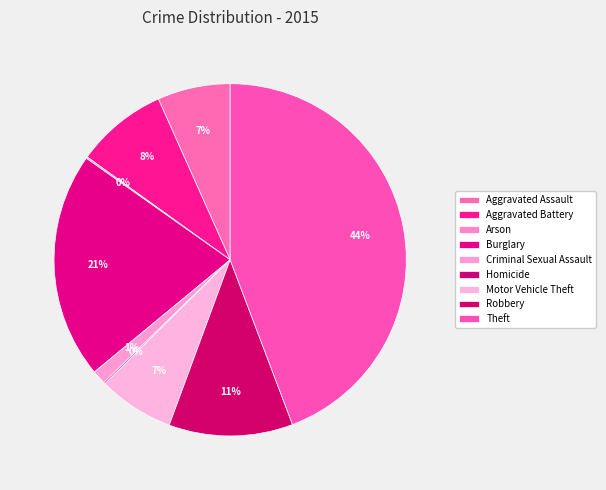

To the nearest percent, what is the difference between the largest and smallest slice percentages?

44%